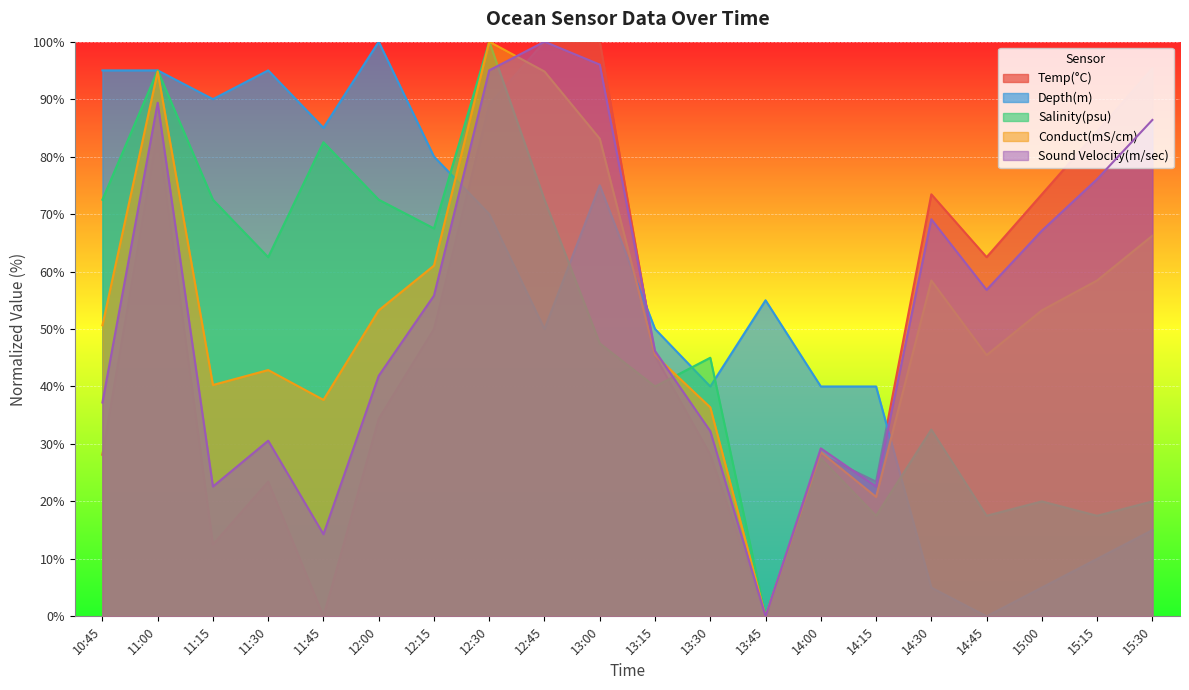

What is the maximum value shown in the chart?

100.0